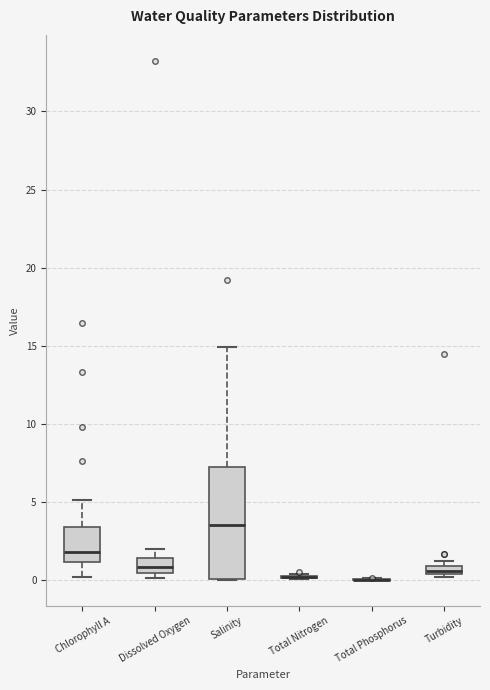

Comparing the boxes themselves (not the whiskers), which one is the tallest?

Salinity